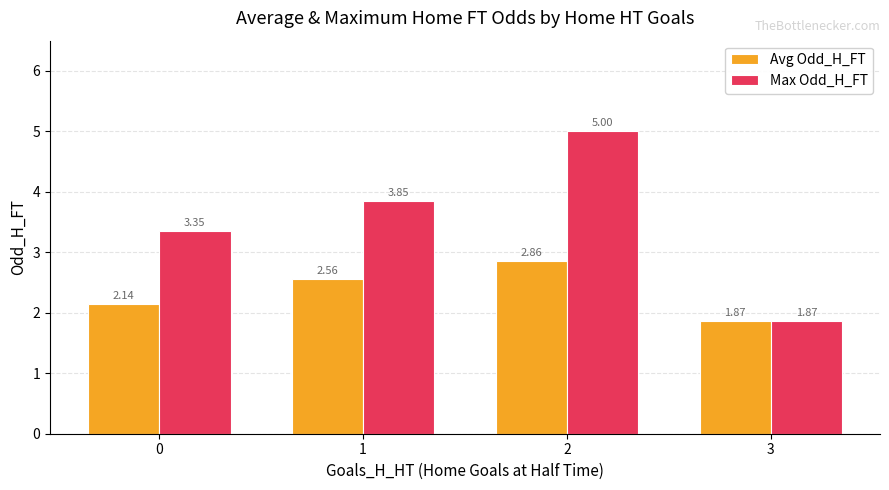

Is the value of Max Odd_H_FT at 0 greater than the value of Avg Odd_H_FT at 1?

Yes